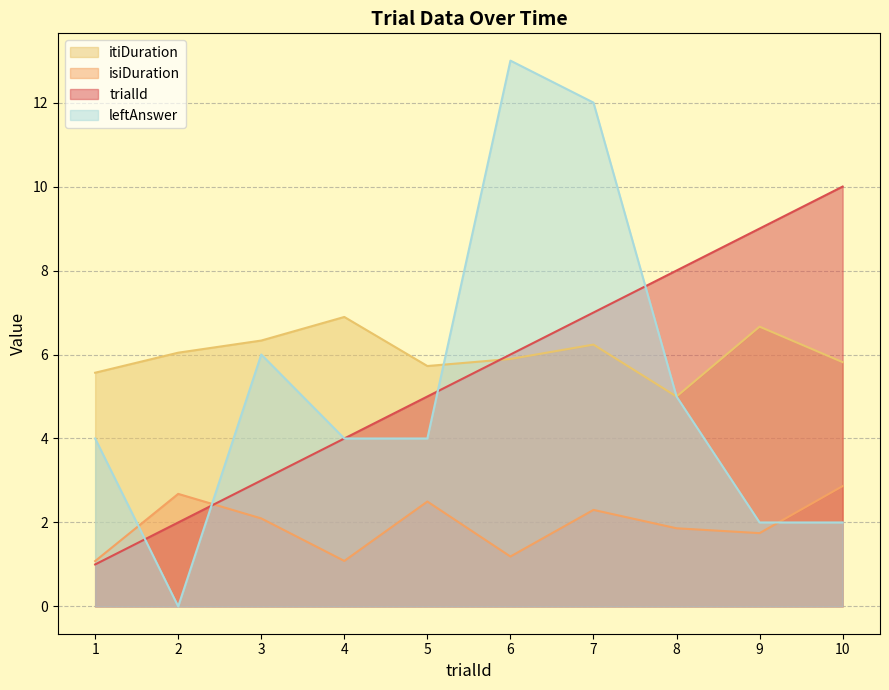

Count the number of data series in this chart.

4